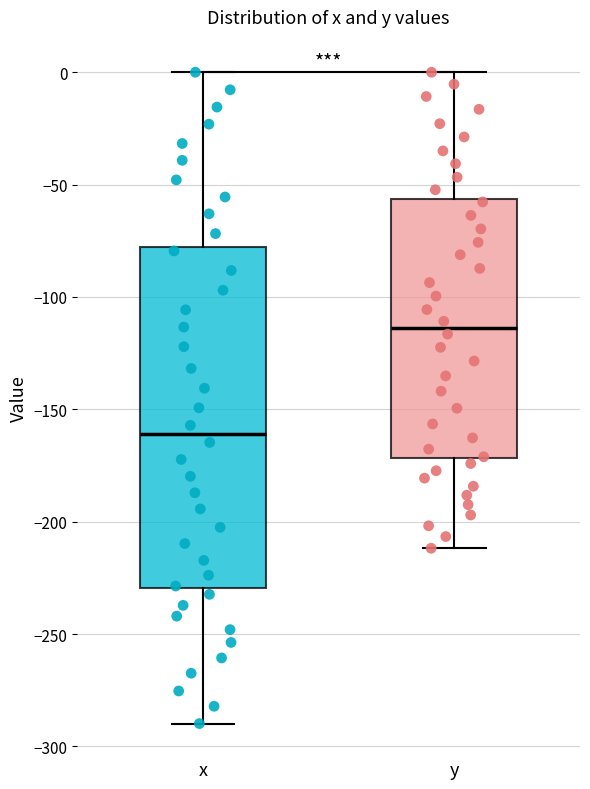

Where is the upper edge of the box for y on the y-axis? The values are not printed on the chart, so give them approximately, as read against the axis.

-55